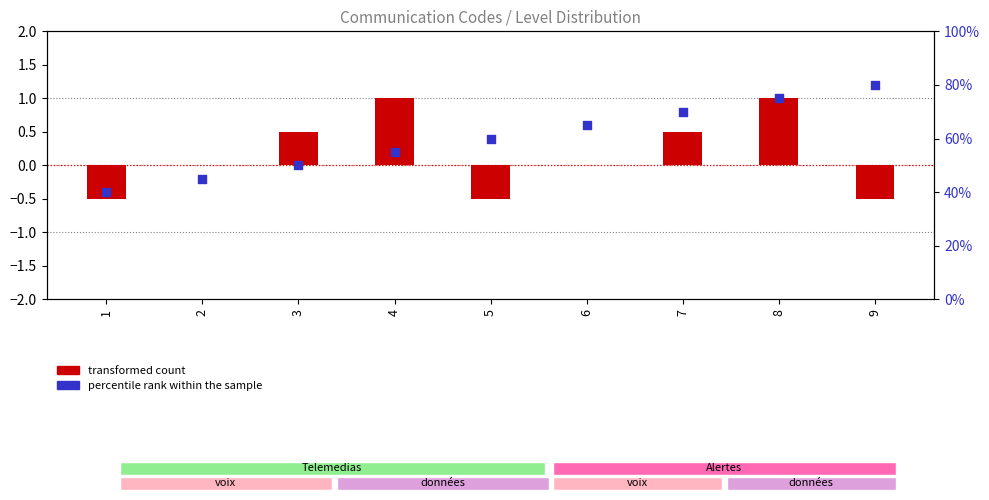

Which series reaches the maximum Y coordinate?

percentile rank within the sample